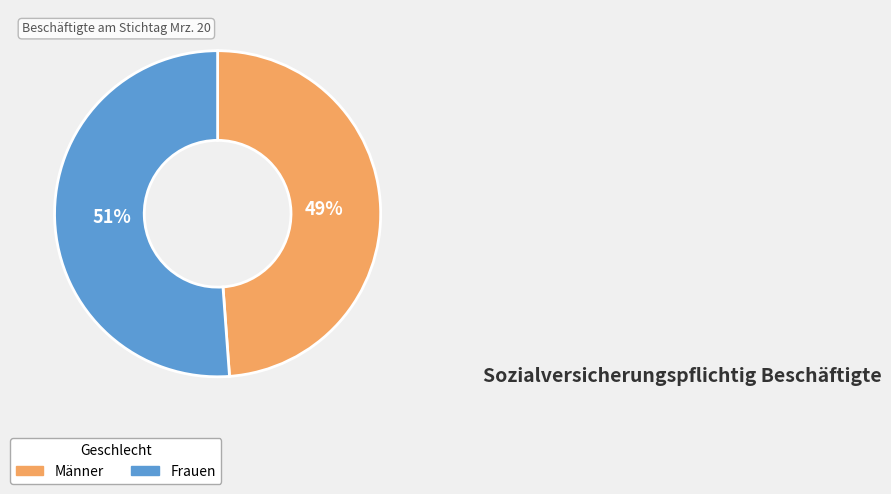

Is the sum of Frauen and Männer greater than half?

Yes